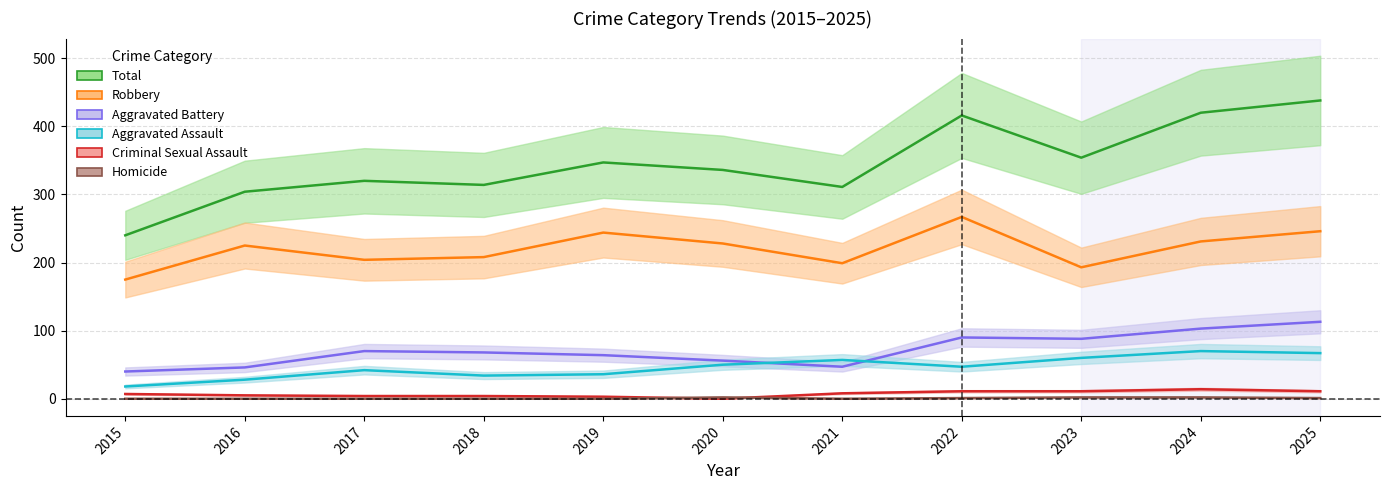

What is the total value across all series at 2020?

672